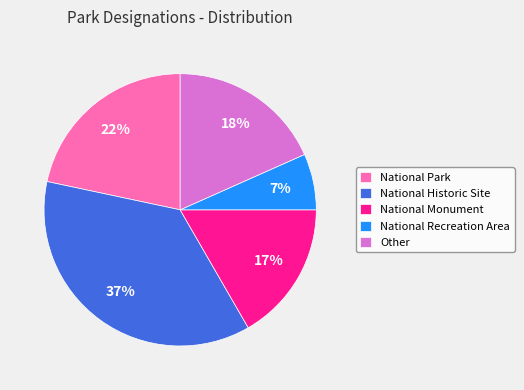

Do National Recreation Area and Other together represent more than half of the pie?

No